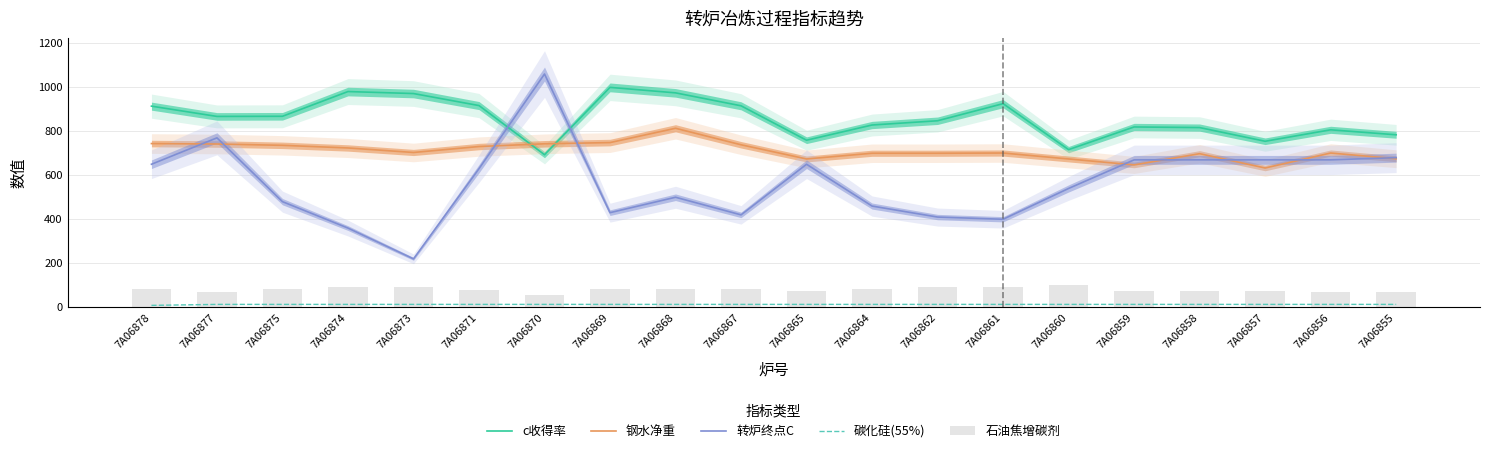

Reading left to right, transcribe all the data shown in this chart.

c收得率: 914.1	867.3	868.0	980.4	971.3	916.7	693.5	999.4	974.4	915.6	759.2	828.3	847.6	925.4	716.5	819.5	816.7	754.5	806.5	783.9
钢水净重: 744.0	742.0	736.0	724.0	703.5	730.5	743.0	748.5	813.5	738.5	674.0	700.0	700.0	701.0	674.0	647.0	698.0	633.0	701.0	675.0
转炉终点C: 650.0	770.0	480.0	360.0	220.0	630.0	1060.0	430.0	500.0	420.0	650.0	460.0	410.0	400.0	540.0	670.0	670.0	670.0	670.0	680.0
碳化硅(55%): 8.8	13.2	13.2	13.2	13.2	13.2	13.2	13.2	13.2	13.2	13.2	13.2	13.2	13.2	13.2	13.2	13.2	13.2	13.2	13.2
石油焦增碳剂: 85.0	68.0	85.0	90.0	90.0	80.0	58.0	85.0	85.0	85.0	75.0	85.0	93.0	90.0	102.0	75.0	75.0	75.0	70.0	68.0